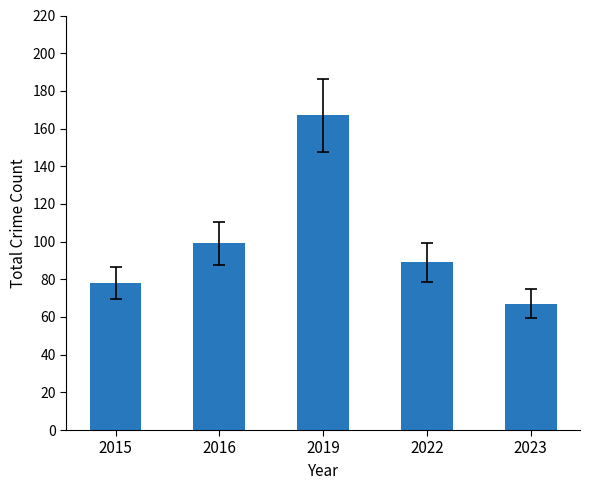

Which label corresponds to the smallest value in the chart?

2023